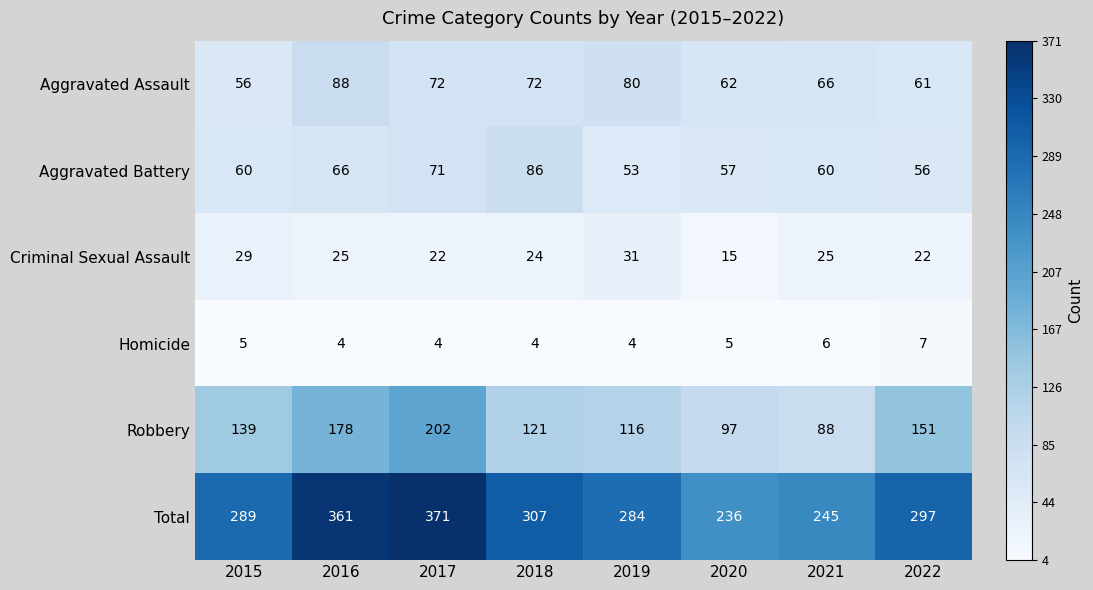

The Aggravated Battery series shows 98 at 2021. True or false?

False